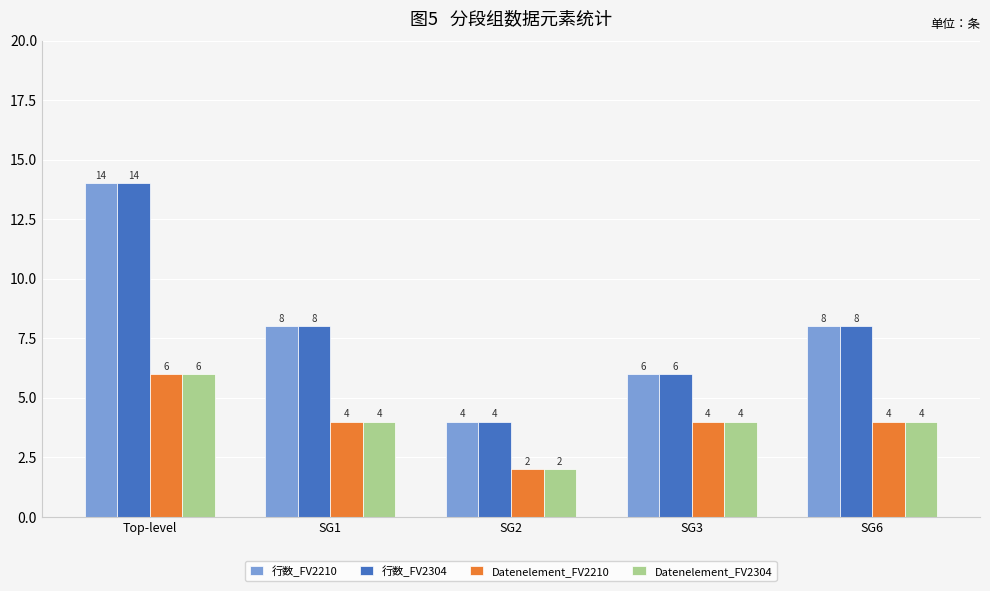

Which category has the highest value across all series?

Top-level